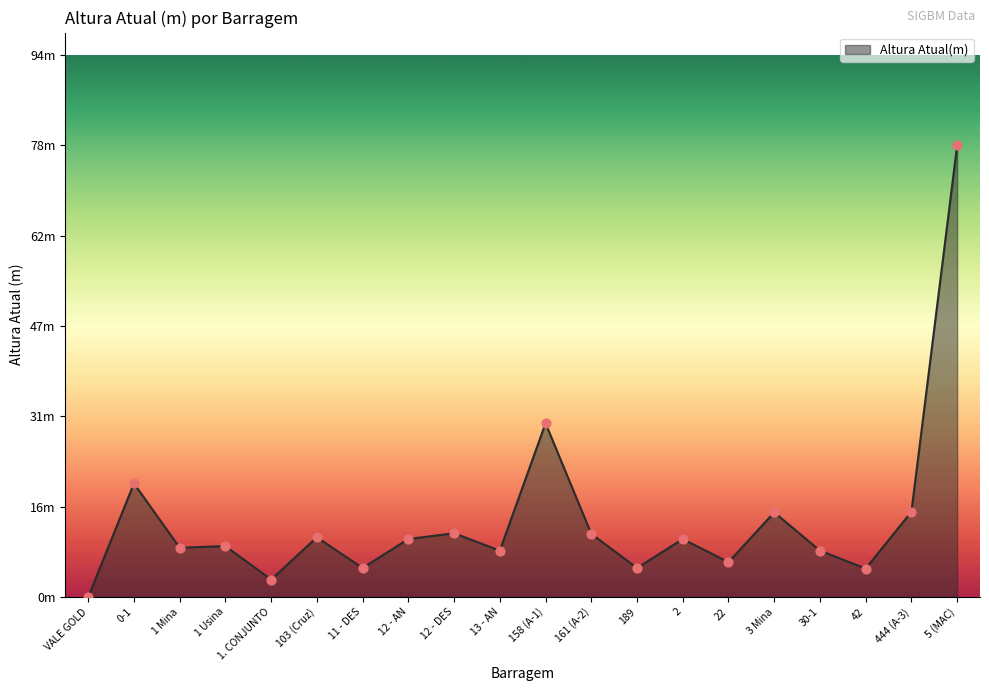

Is this an area chart (filled region under the line)?

Yes